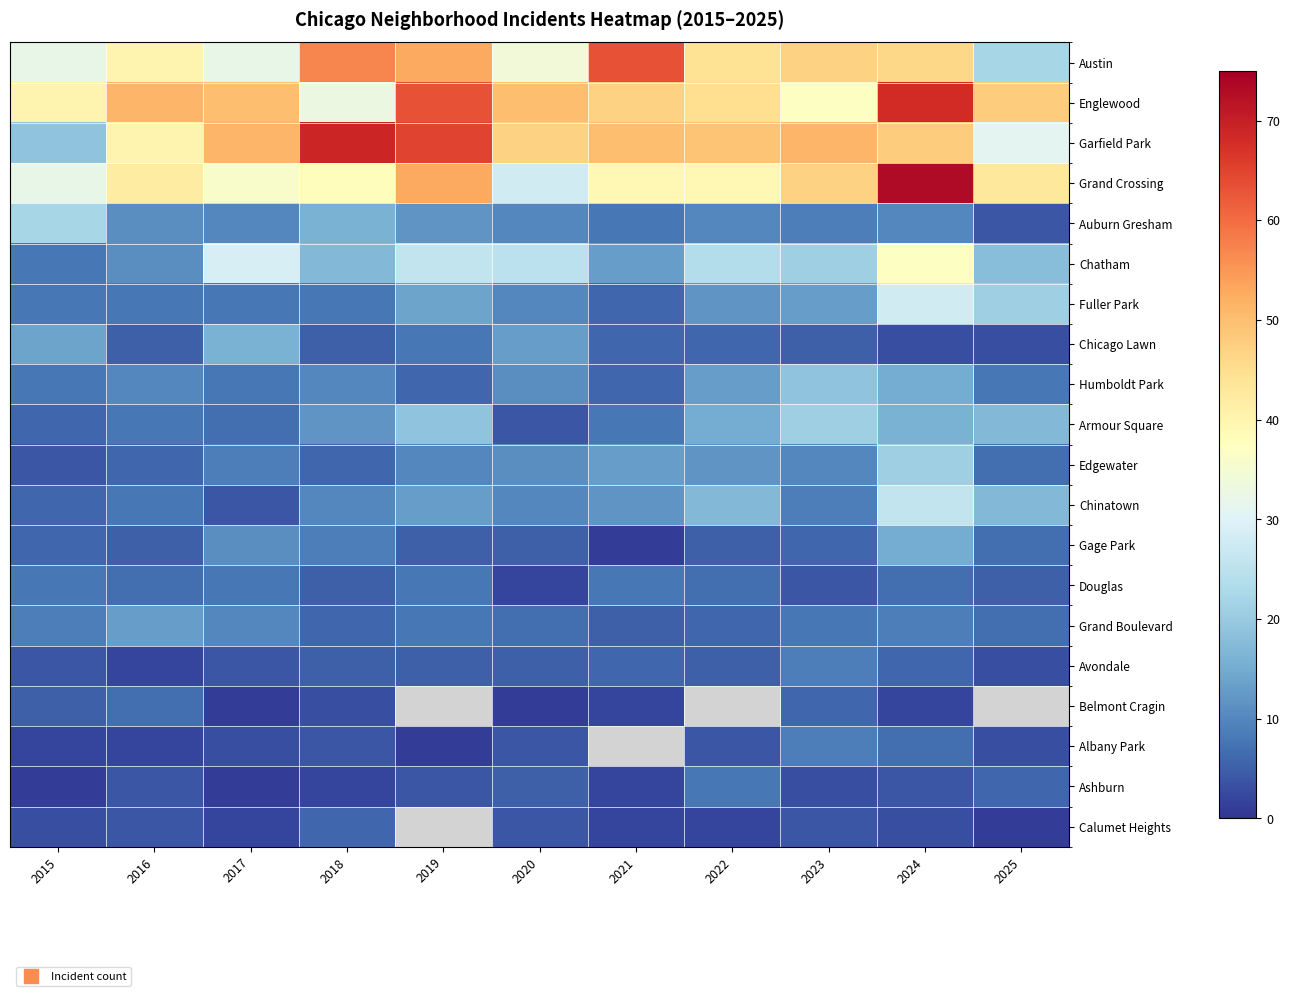

Which label corresponds to the largest value in the chart?

2024